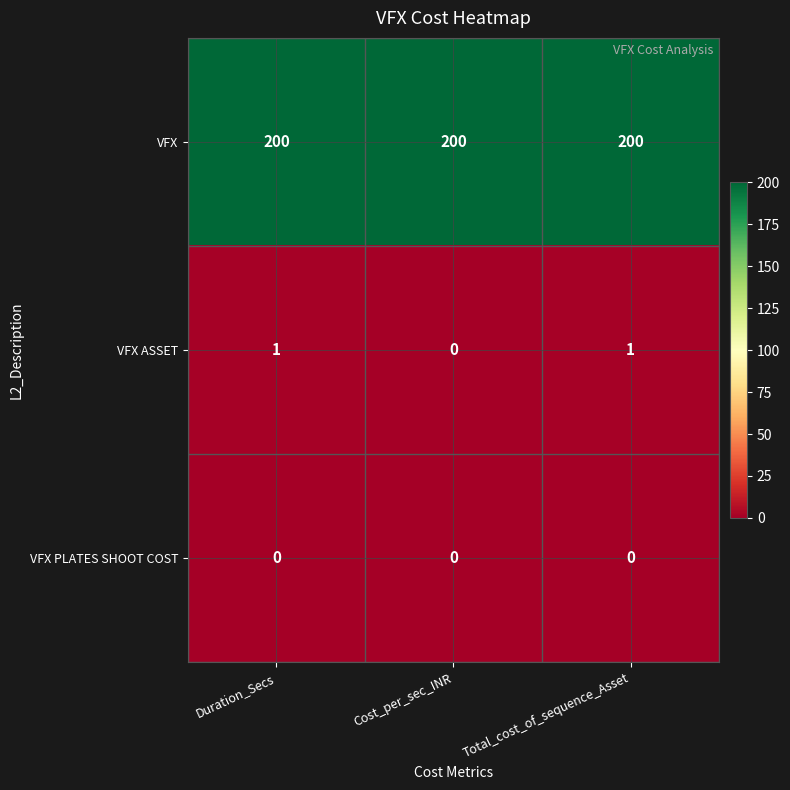

Which series has the widest spread of values?

VFX ASSET